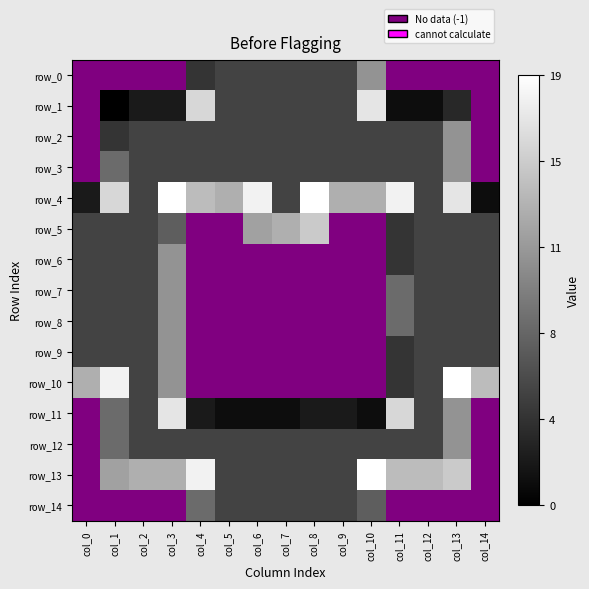

What is the maximum value shown in the chart?

19